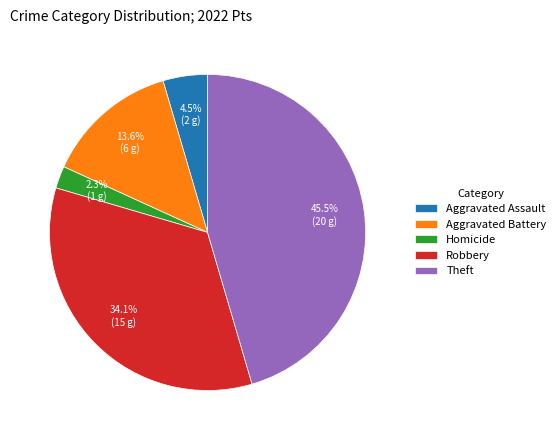

Rank the categories by value from lowest to highest.

Homicide, Aggravated Assault, Aggravated Battery, Robbery, Theft